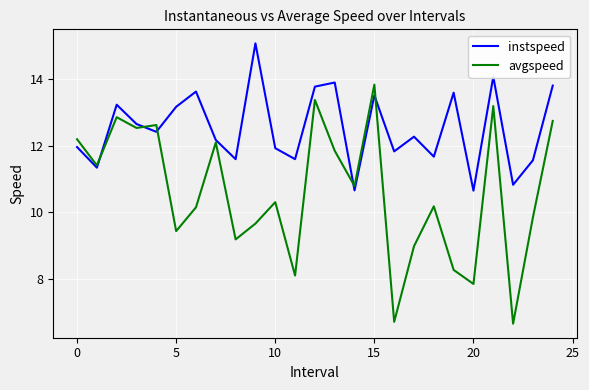

Which series has the largest total across all categories?

instspeed